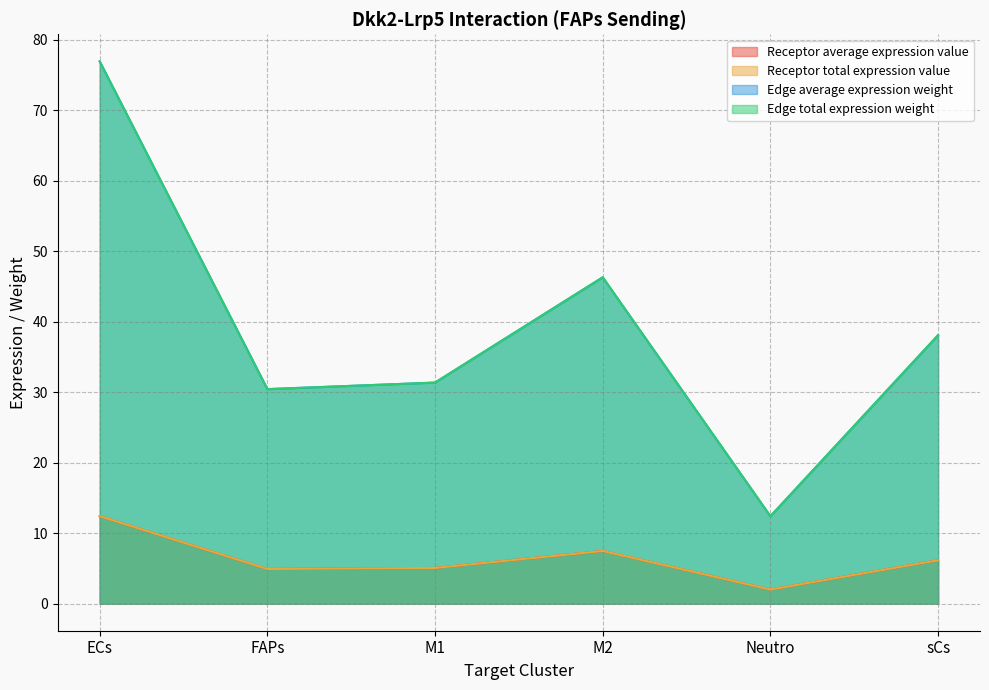

In Edge total expression weight, how many points are higher than both neighbors (excluding endpoints)?

1